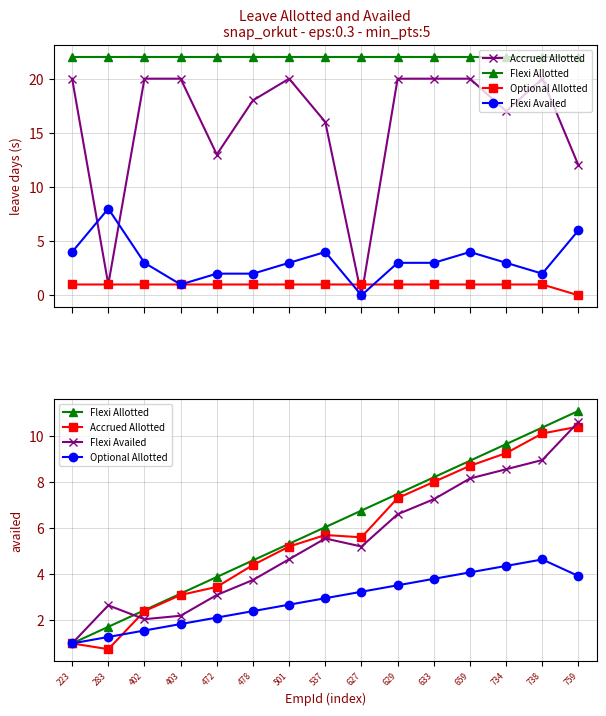

How many times do Flexi Availed and Flexi Allotted cross each other?

1